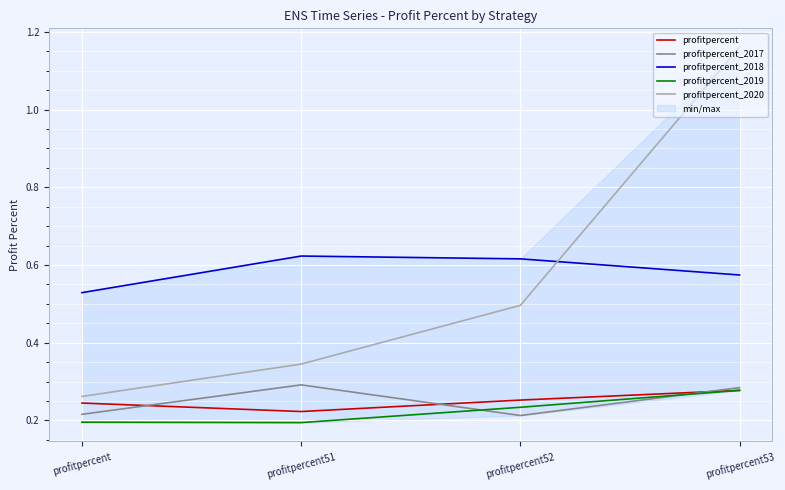

Count the number of categories in the chart.

4